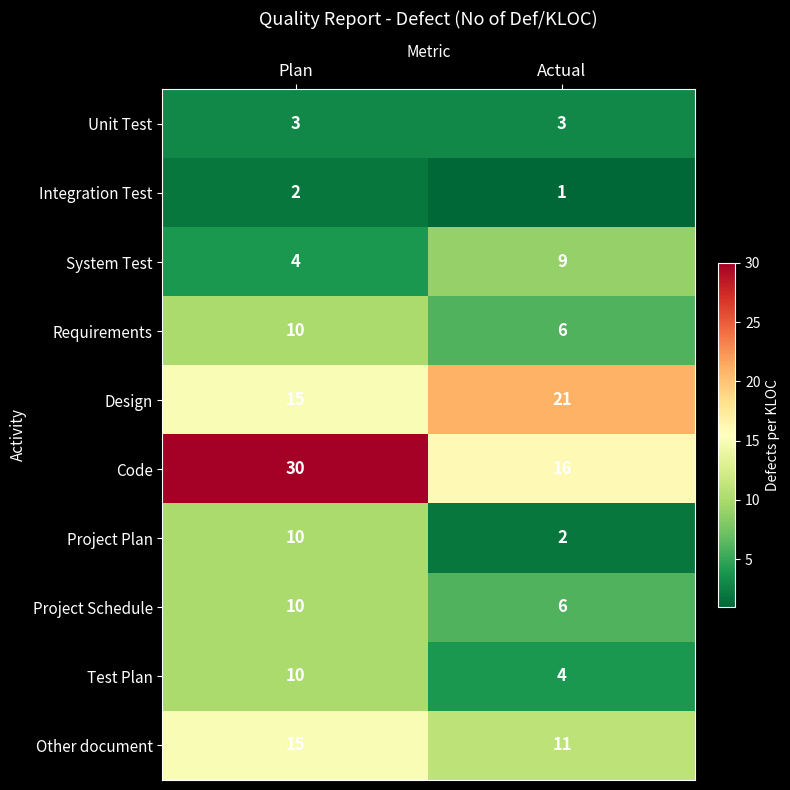

What is the greatest value displayed?

30